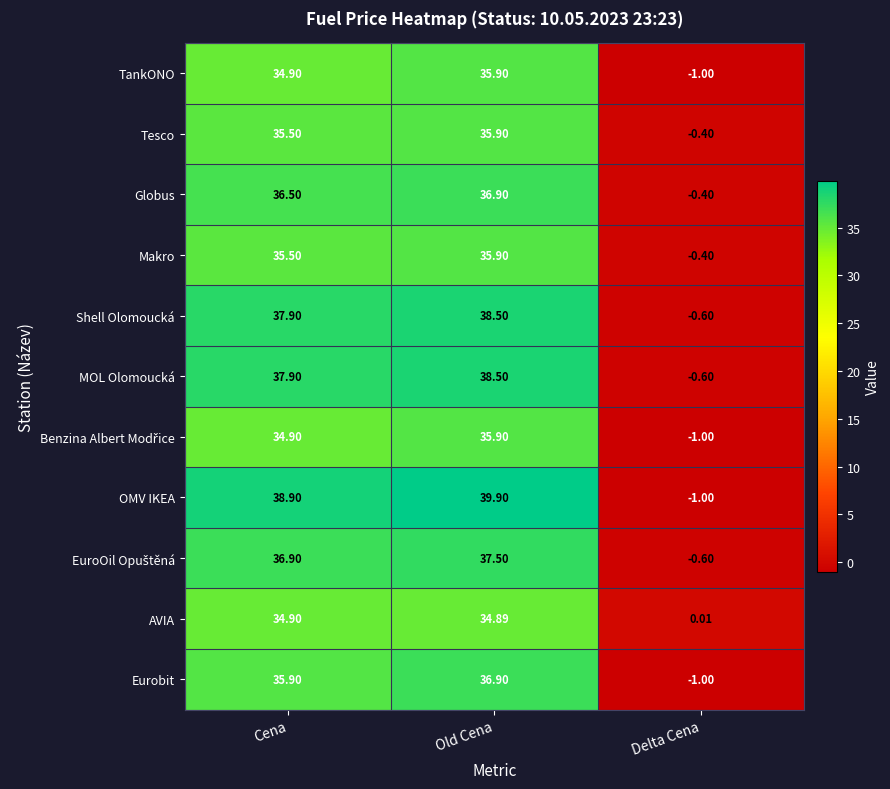

Which series changed the most between Cena and Delta Cena?

OMV IKEA